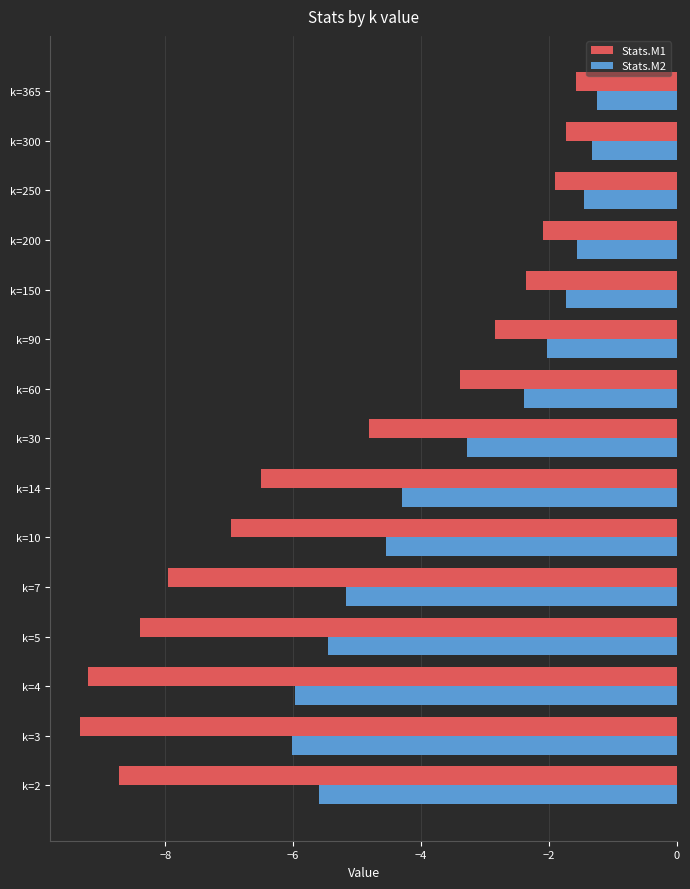

What is the sum of all Stats.M1 values?

-77.8